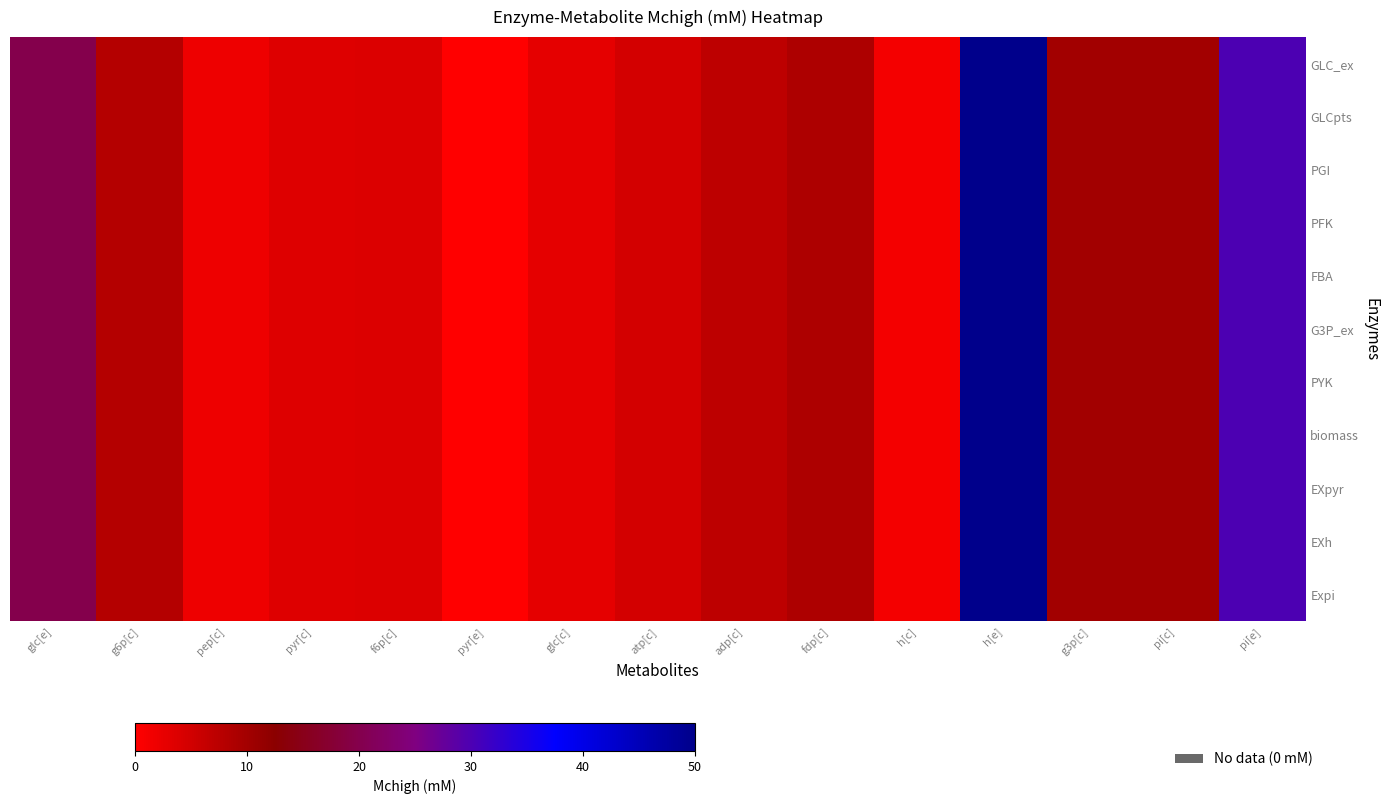

Which category has the highest value across all series?

h[e]